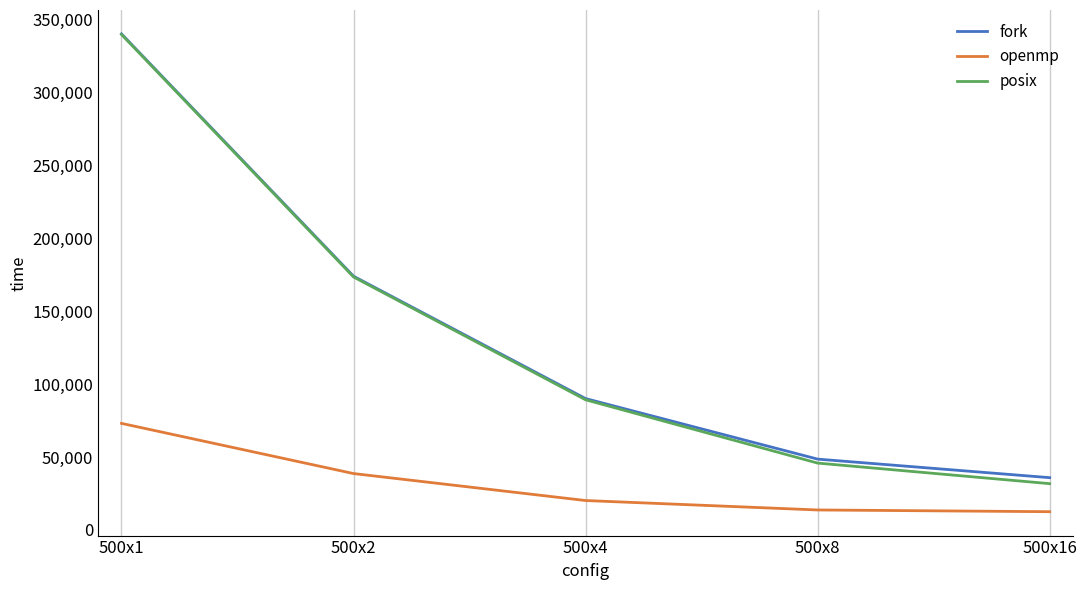

True or false: openmp and posix cross at least once.

False